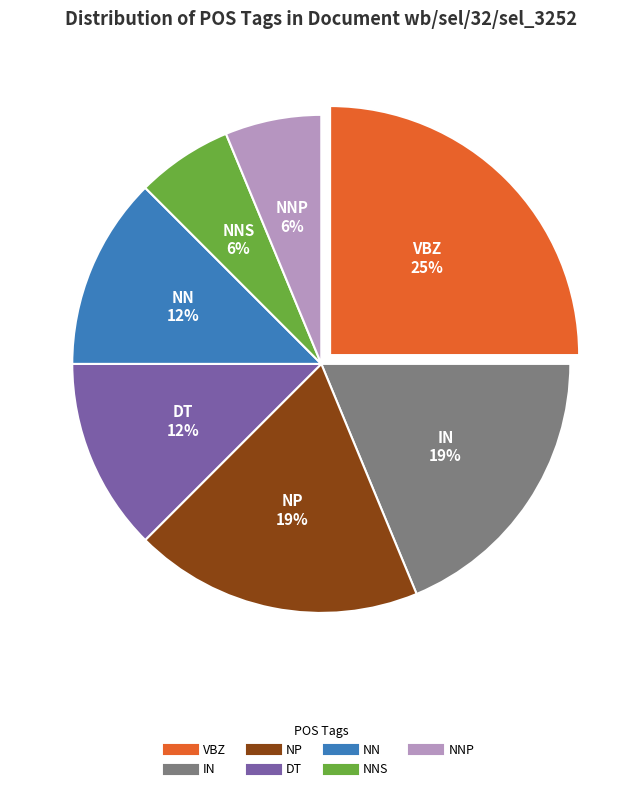

To the nearest percent, what is the difference between the largest and smallest slice percentages?

19%